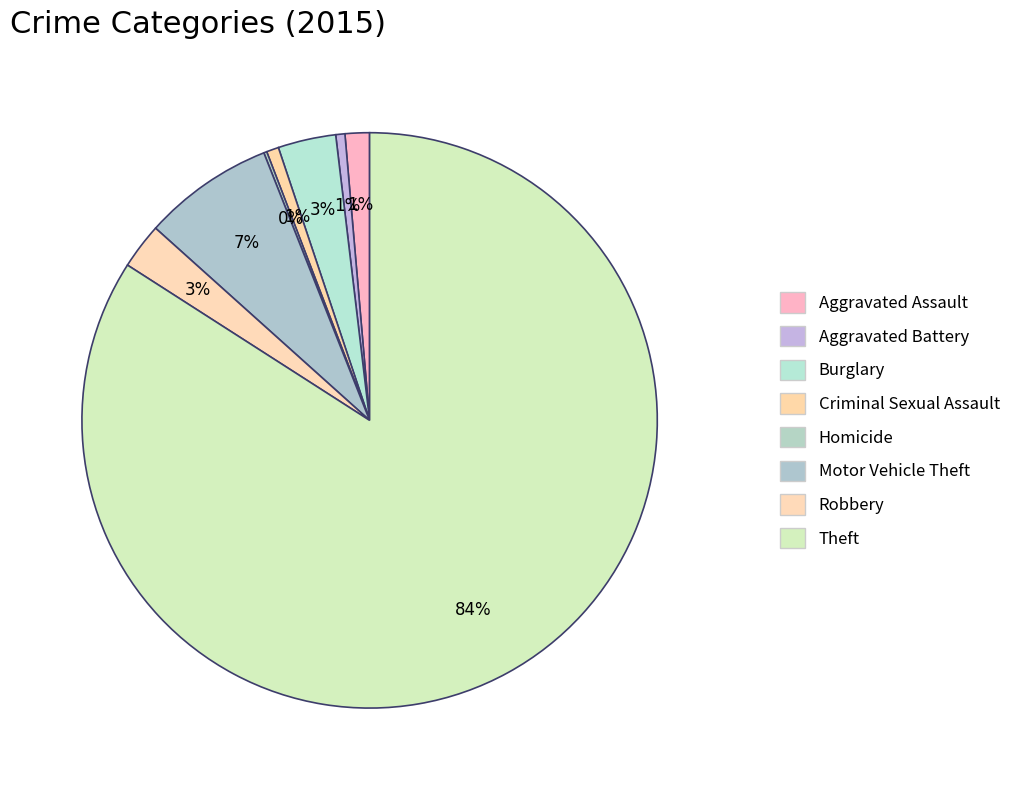

Combined, do Burglary and Robbery account for over 50%?

No